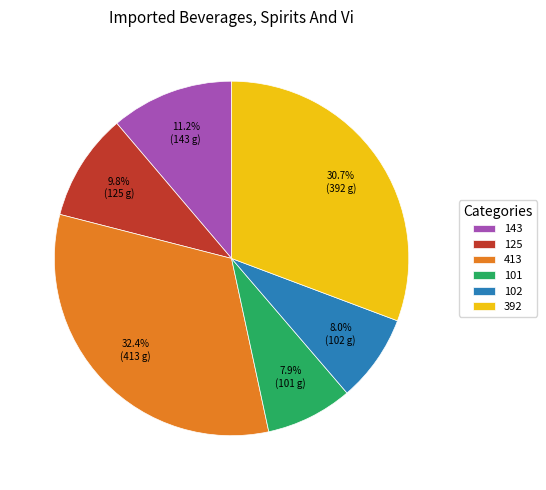

Does 102 represent more than half of the total?

No